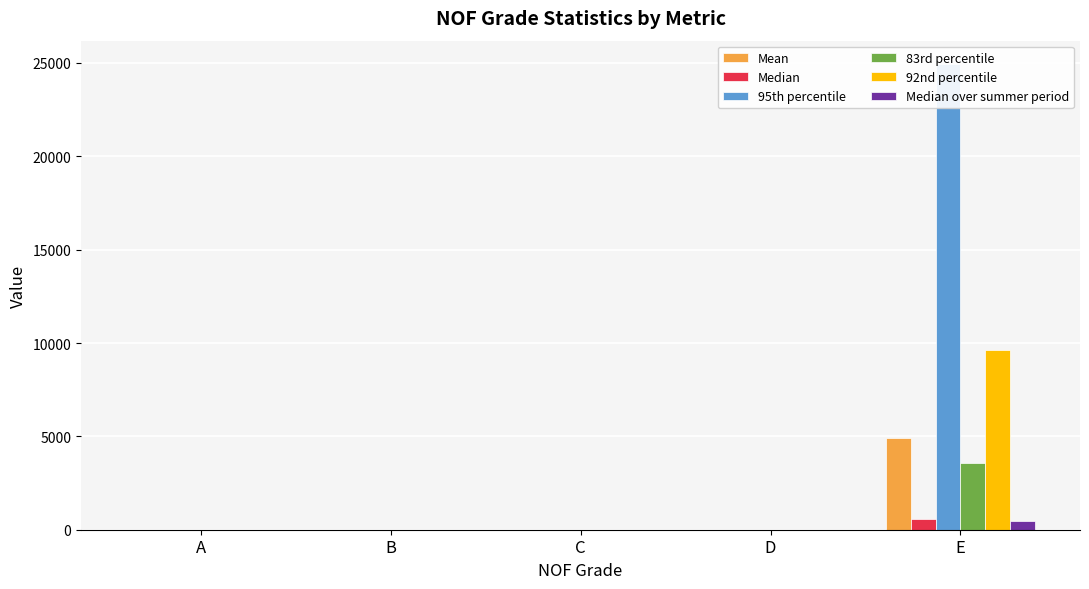

Where does the 95th percentile series first go above 2?

A